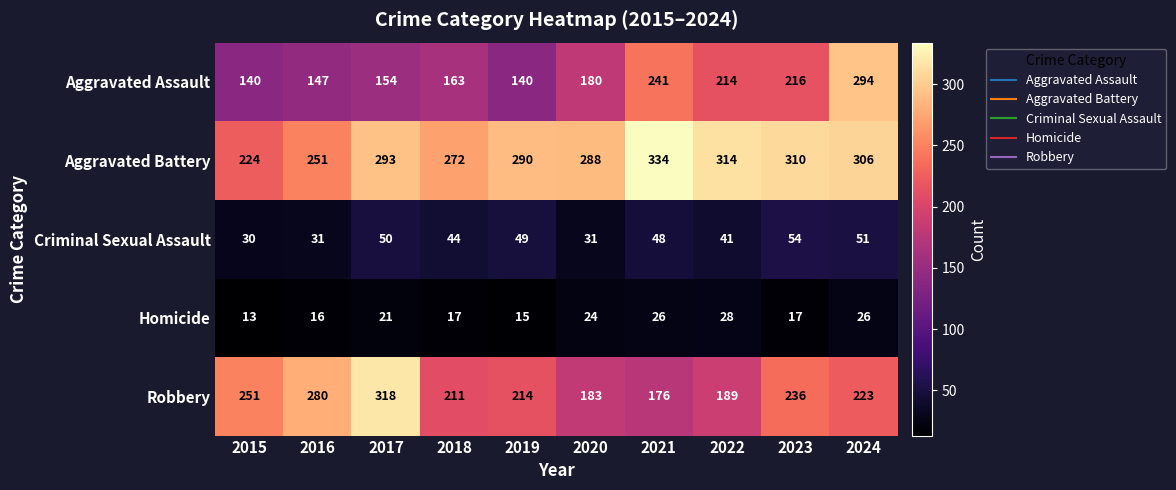

True or false: Aggravated Assault has a value of 113 at 2023.

False